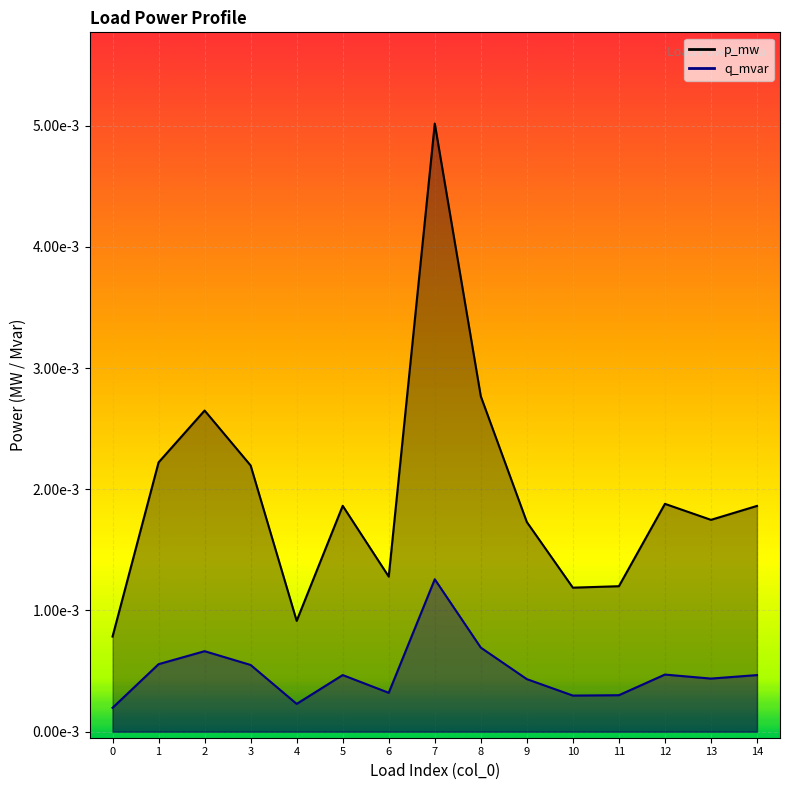

How many distinct data groups are displayed?

2